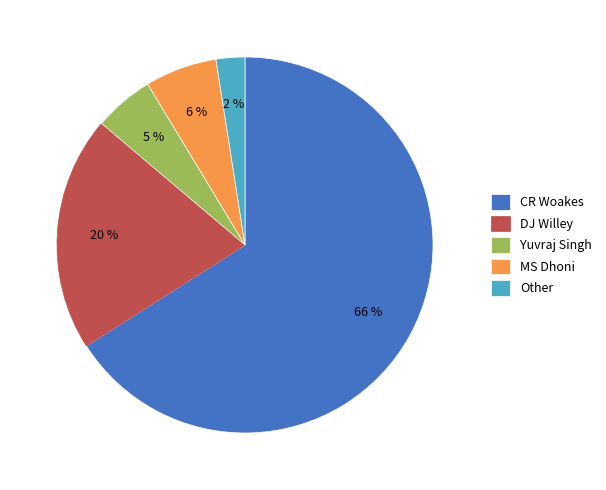

How many segments does this pie chart have?

5